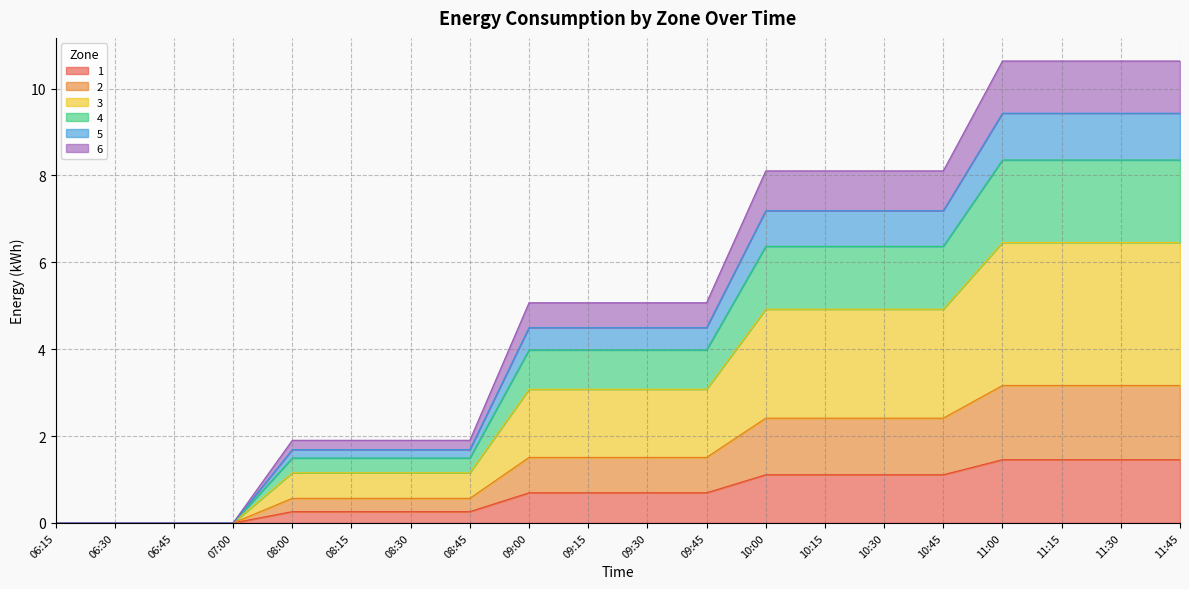

Between 09:00 and 09:15, which is larger?

09:00